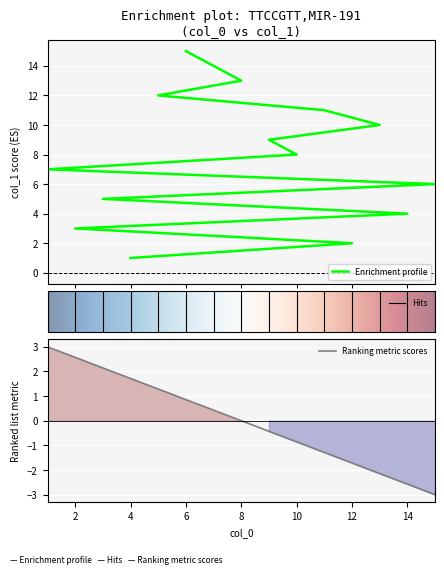

What is the label of the 14th point from the right?

2